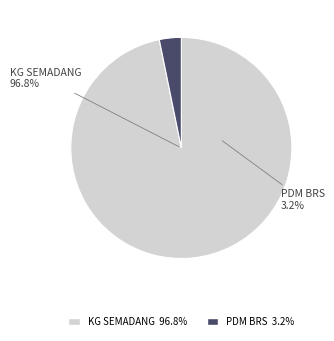

What percentage is the PDM BRS slice, to the nearest percent?

3%